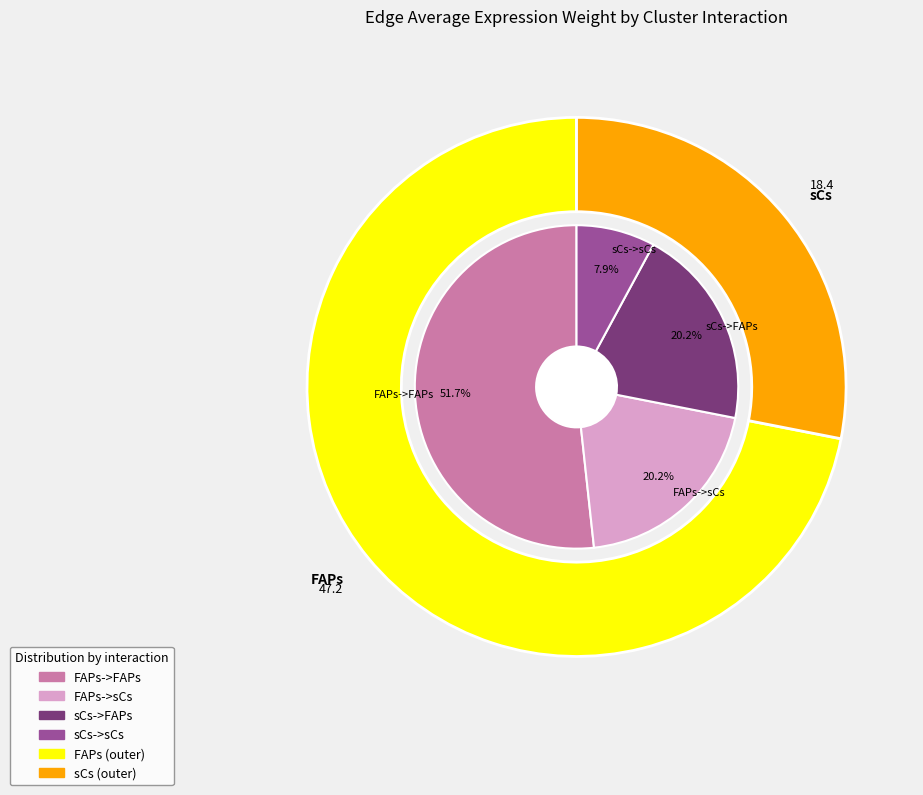

To the nearest percent, what percentage of the pie is FAPs->sCs?

20%